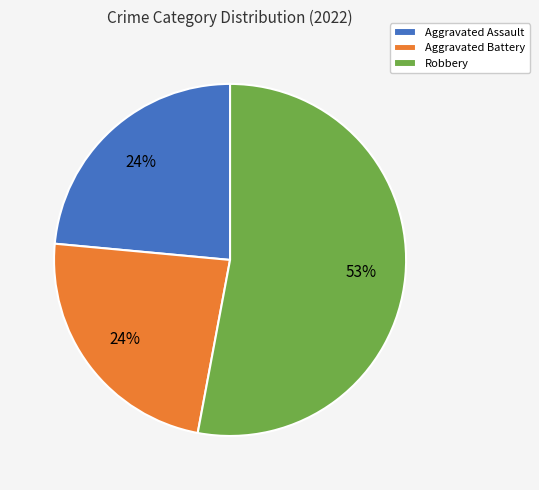

Between Robbery and Aggravated Assault, which is larger?

Robbery